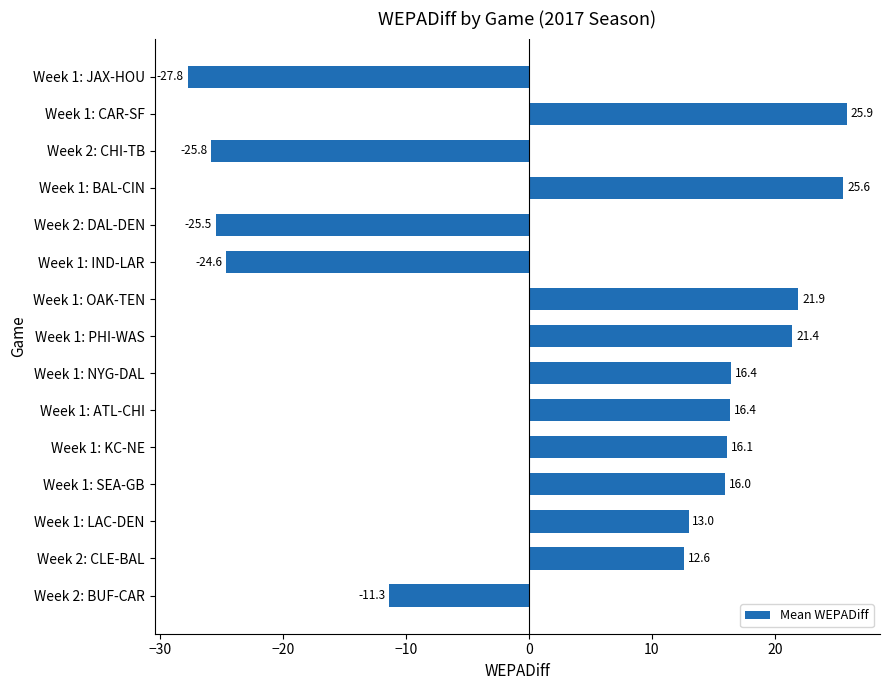

How many negative values are there?

5